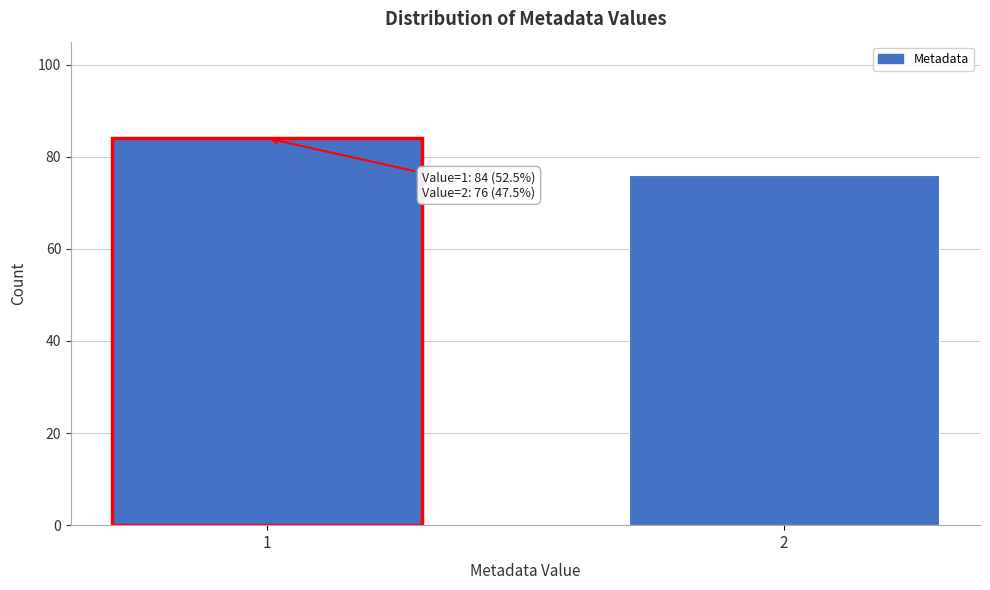

Reading right to left, extract all data points from this chart.

2=76	1=84